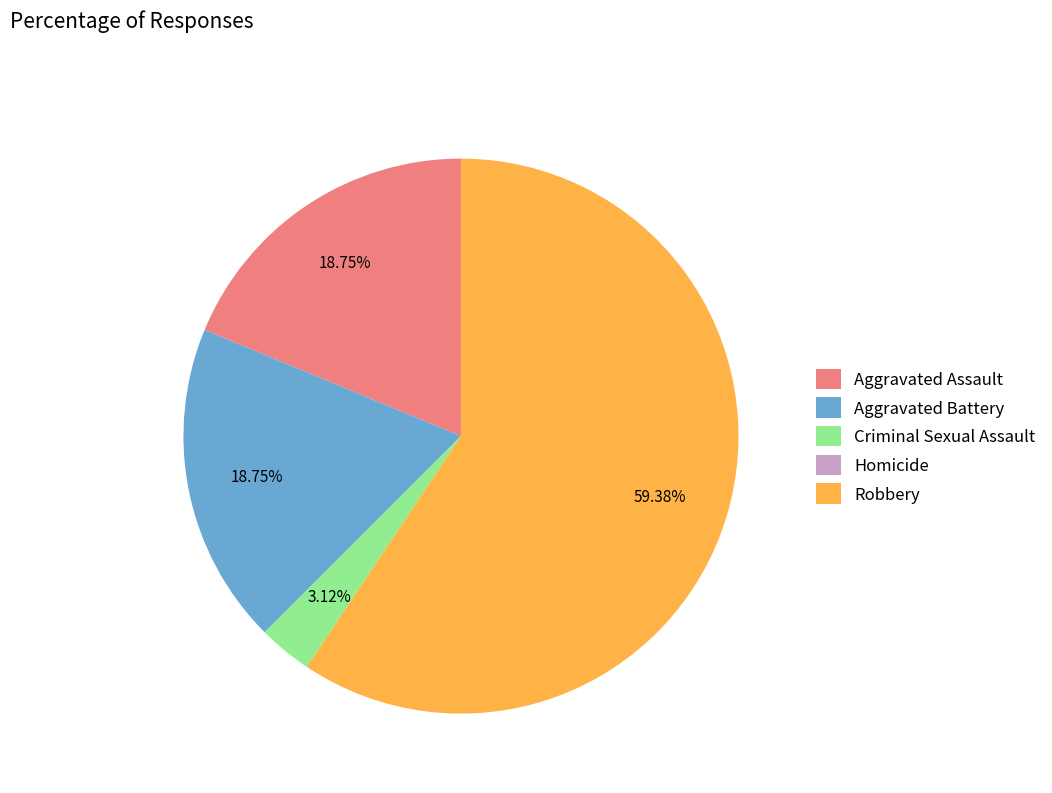

Which slice represents more than half of the pie?

Robbery